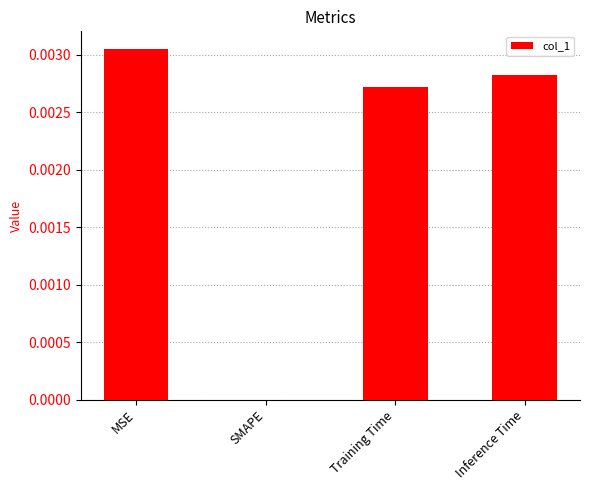

The value at Inference Time is 0.0. True or false?

True